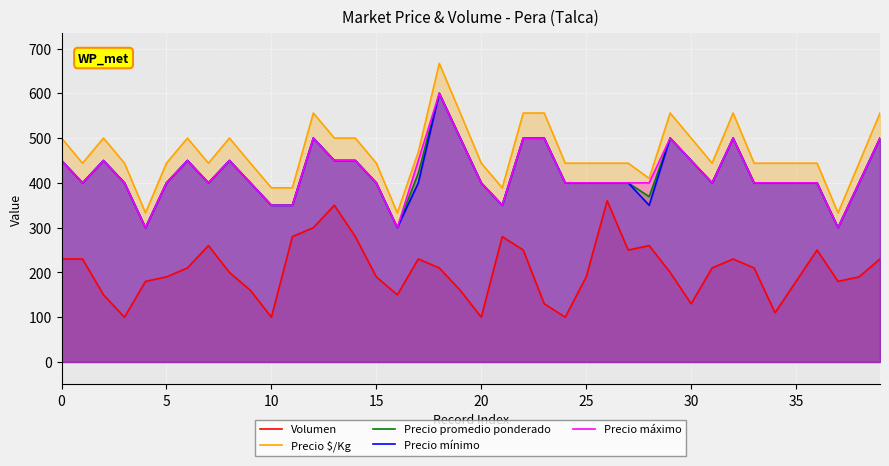

Which label corresponds to the largest value in the chart?

18